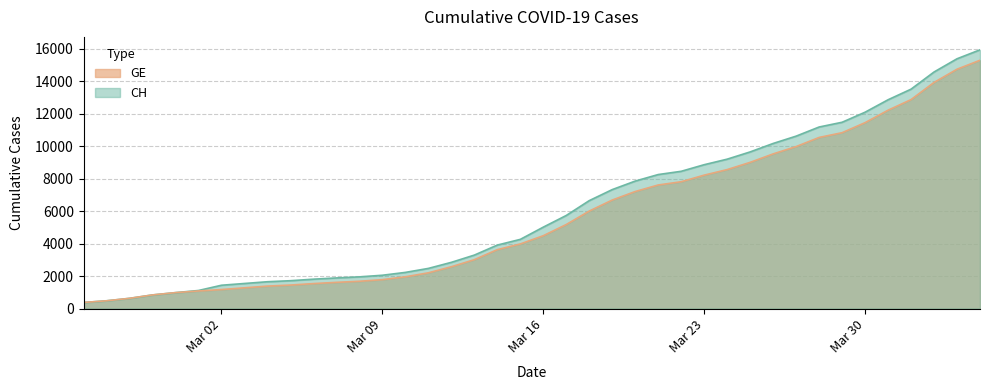

What is the sum of the GE values at 2020-02-28 and 2020-03-01?

1923